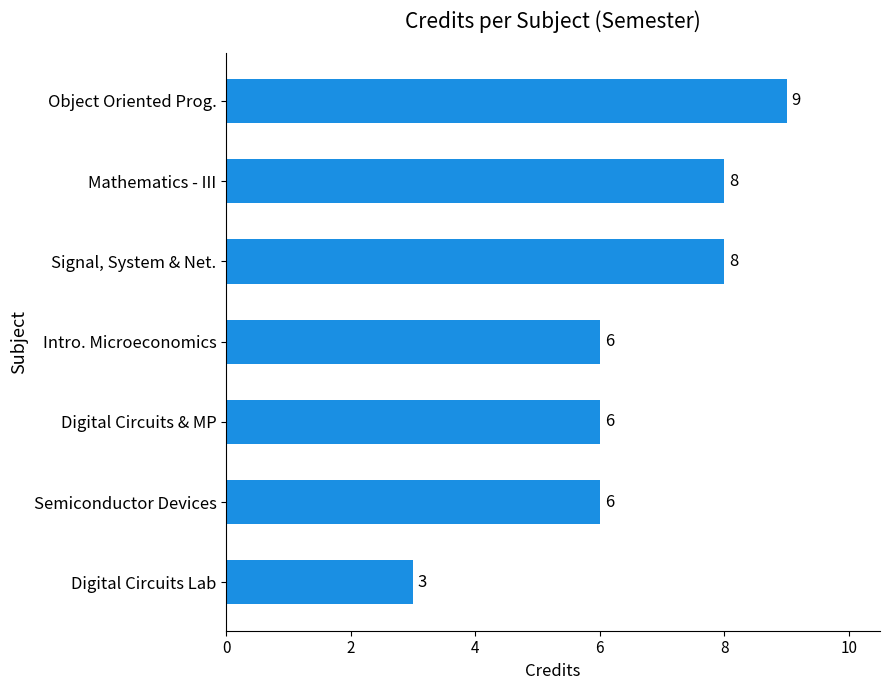

Which has a higher value, Mathematics - III or Object Oriented Prog.?

Object Oriented Prog.